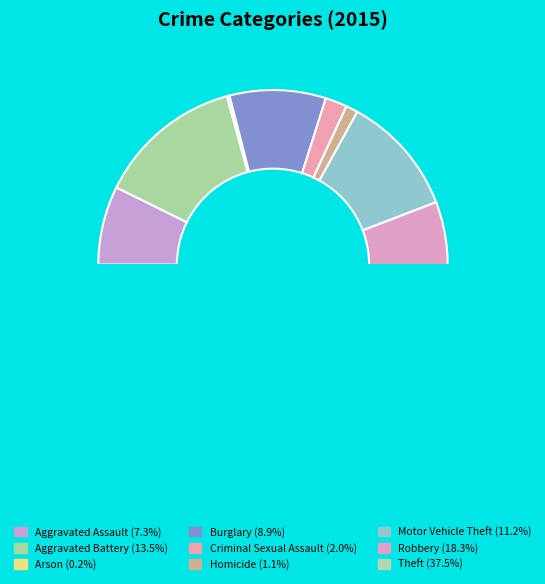

What is the total percentage of Aggravated Battery and Robbery?

31.8%